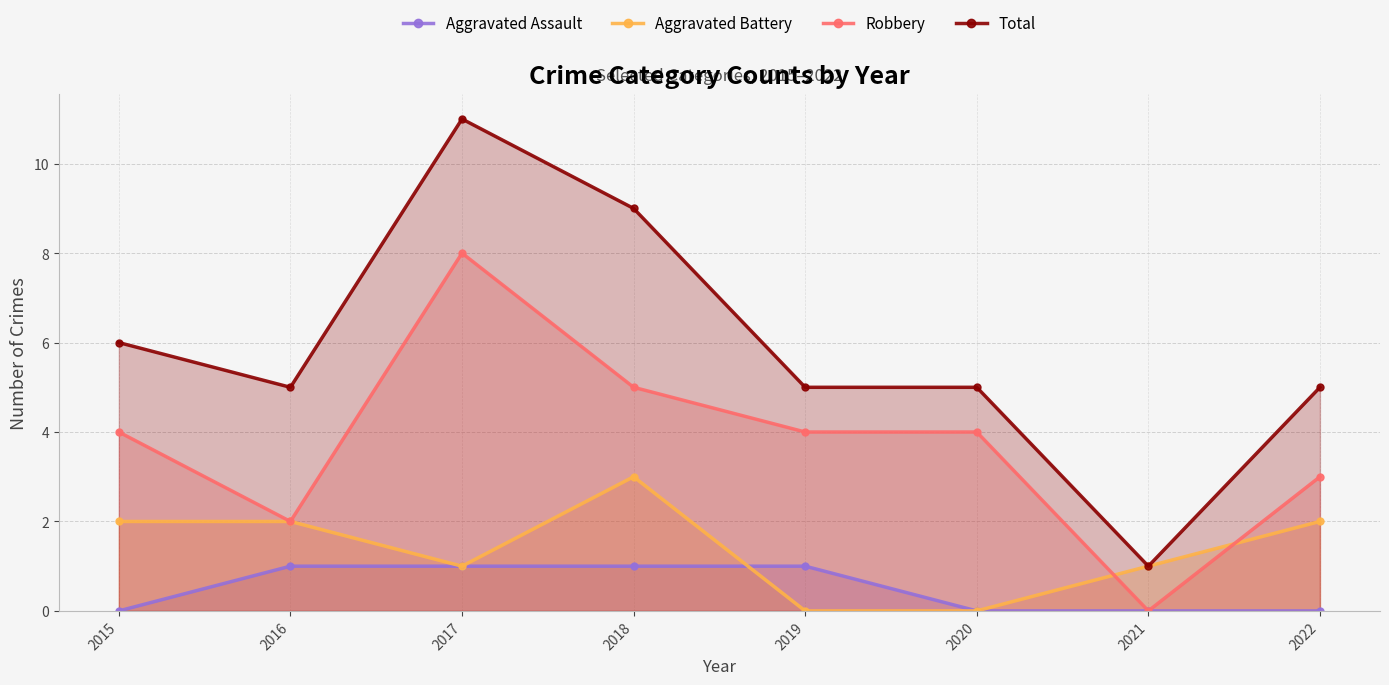

Count the number of categories in the chart.

8